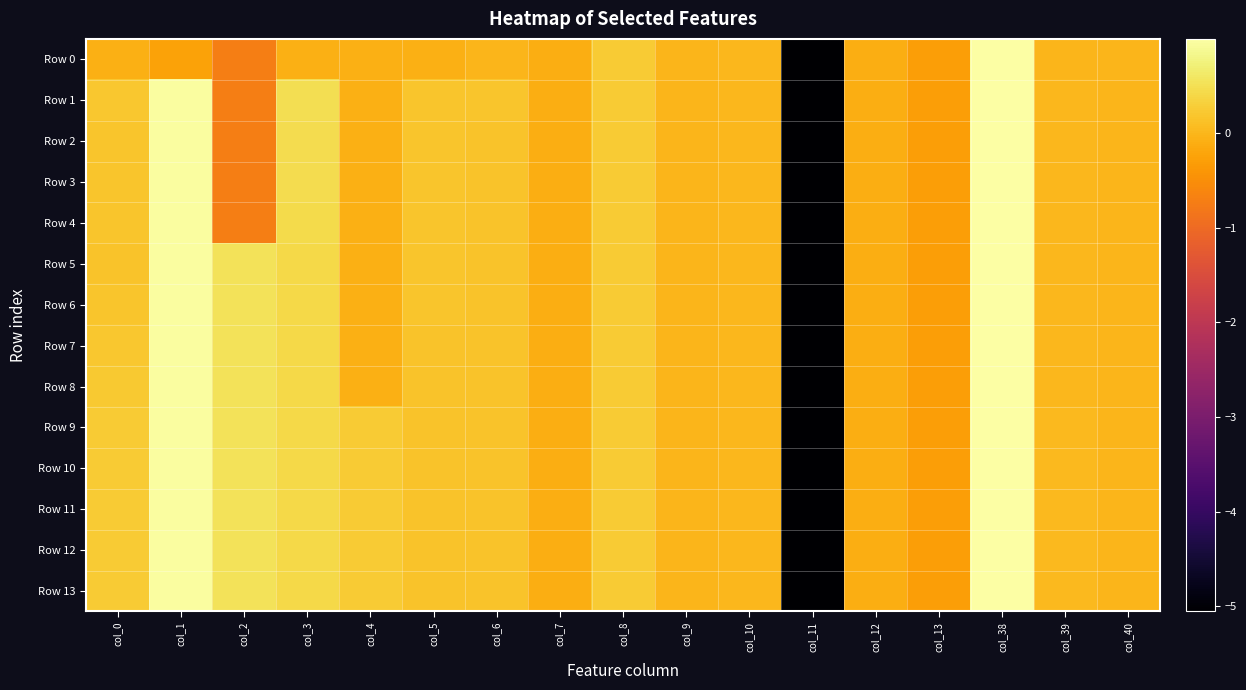

At how many categories does at least one series exceed -1?

16